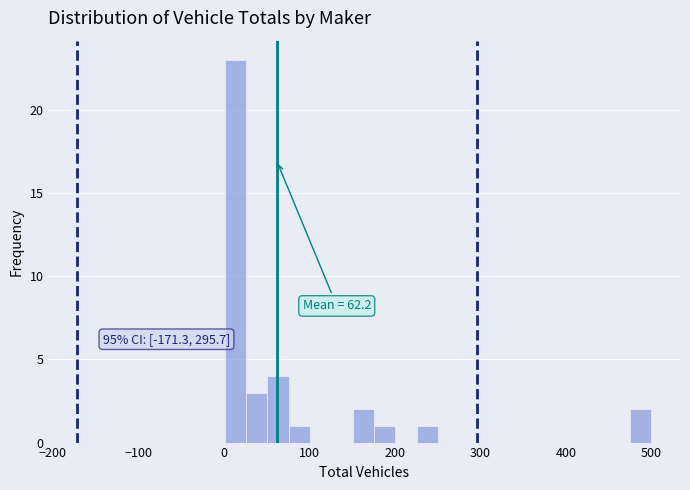

Read against the x-axis, roughly where is the centre of the tallest bar?

10